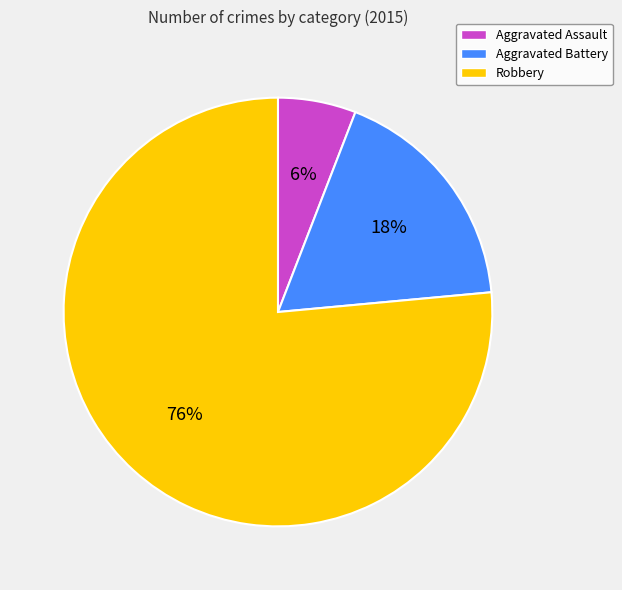

How many segments does this pie chart have?

3